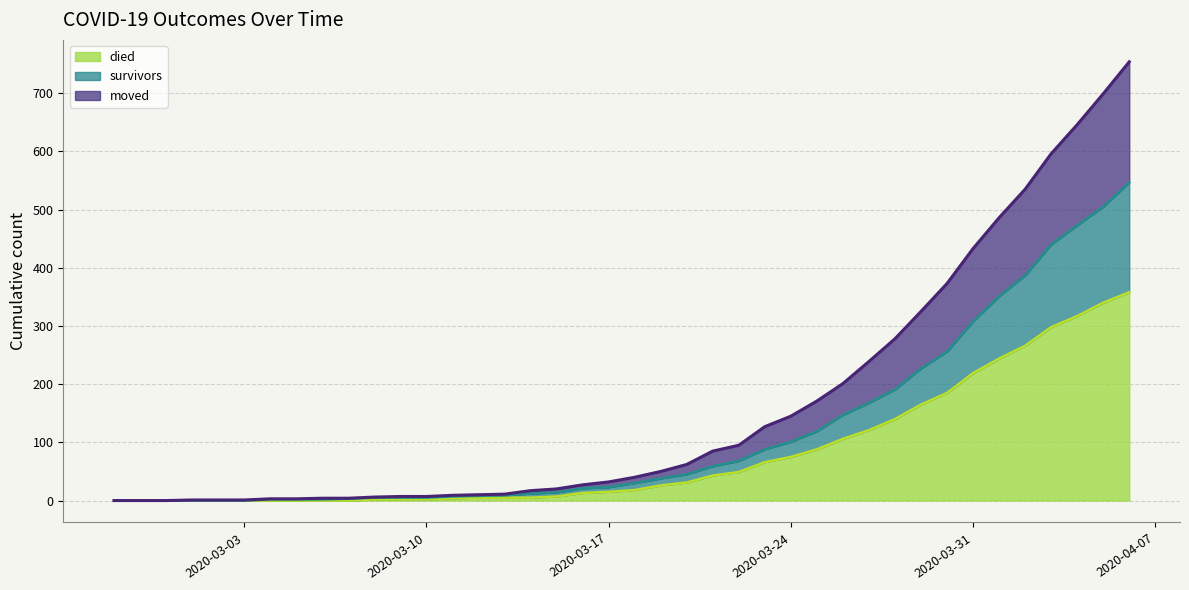

The died series shows 121 at 2020-03-27. True or false?

True